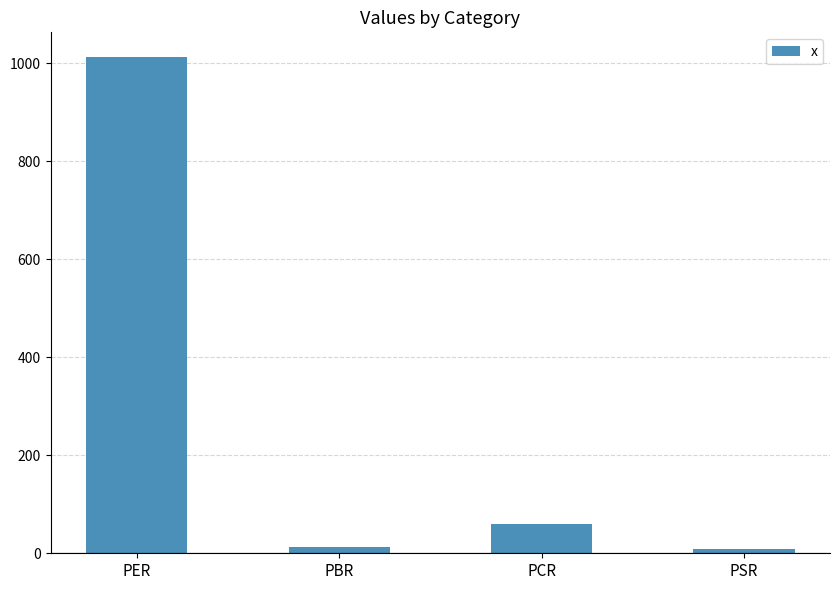

What is the label of the 3rd bar from the left?

PCR